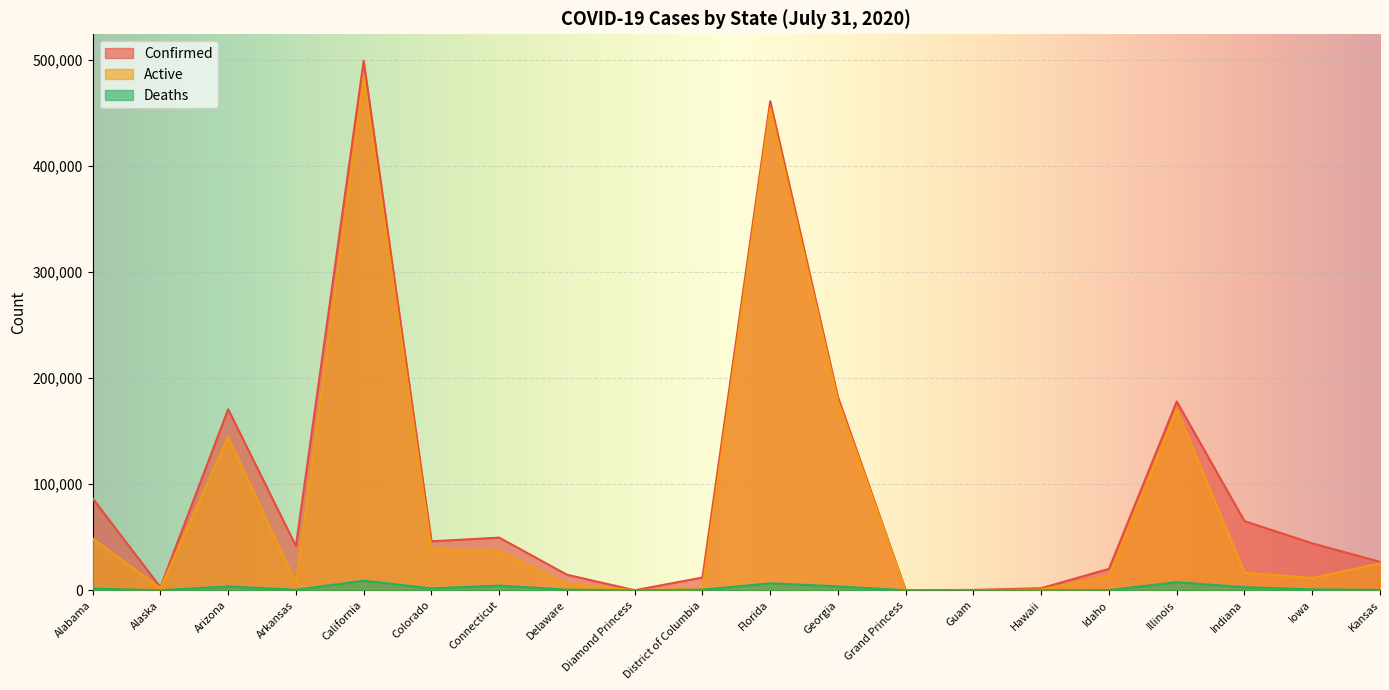

How many interior local peaks does the Deaths series have?

5